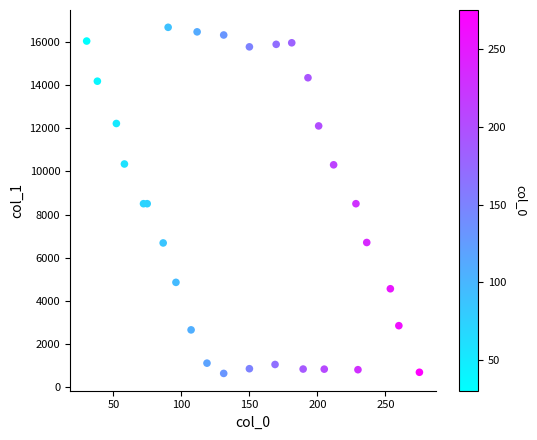

What is the range of Y values (max minus min)?

16021.1